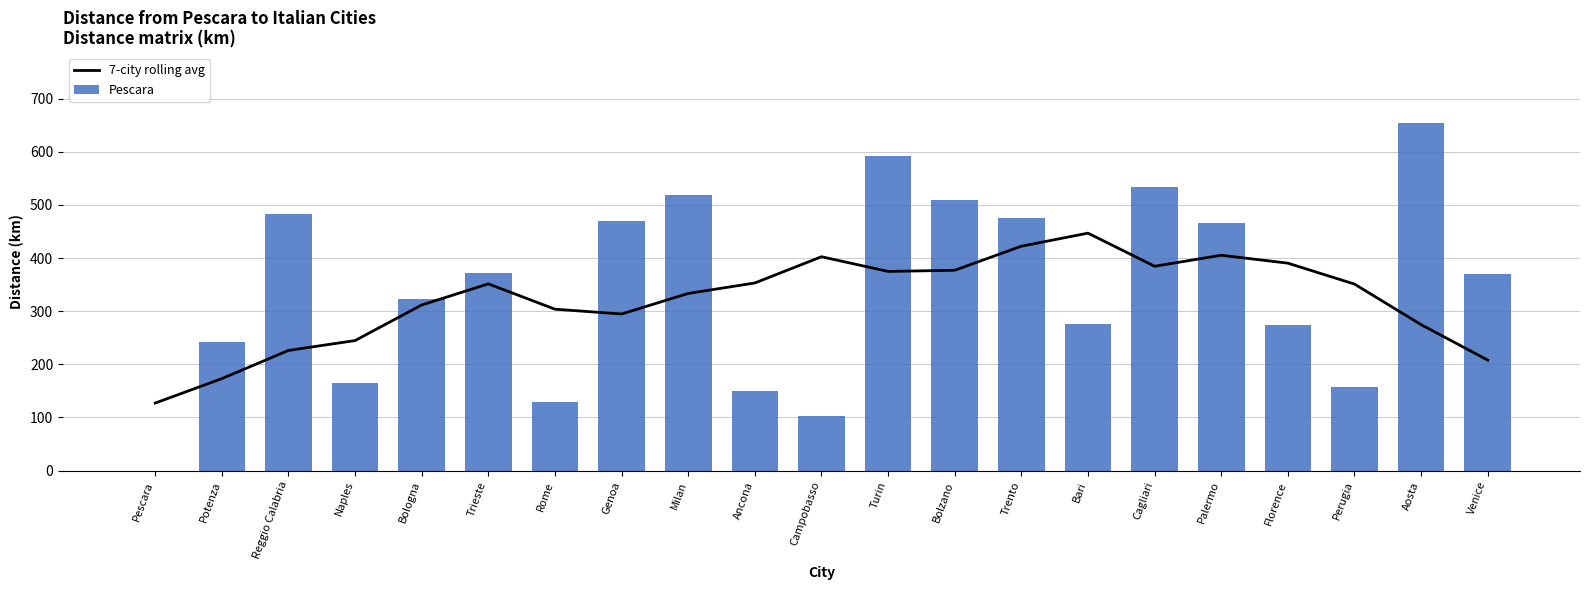

What is the label of the 20th bar from the right?

Potenza